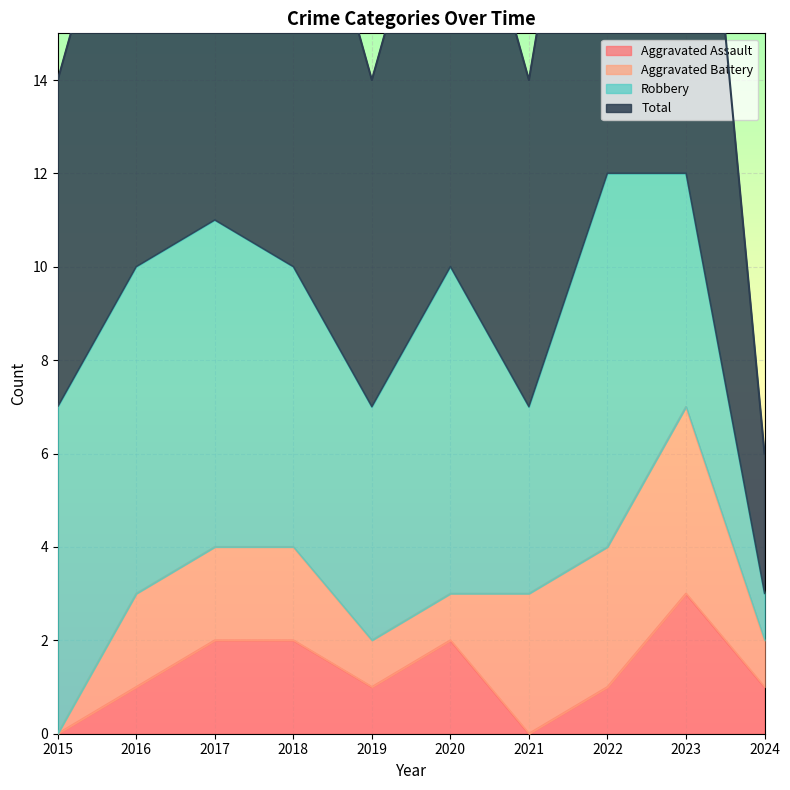

What is the sum of the Aggravated Assault values at 2018 and 2023?

5